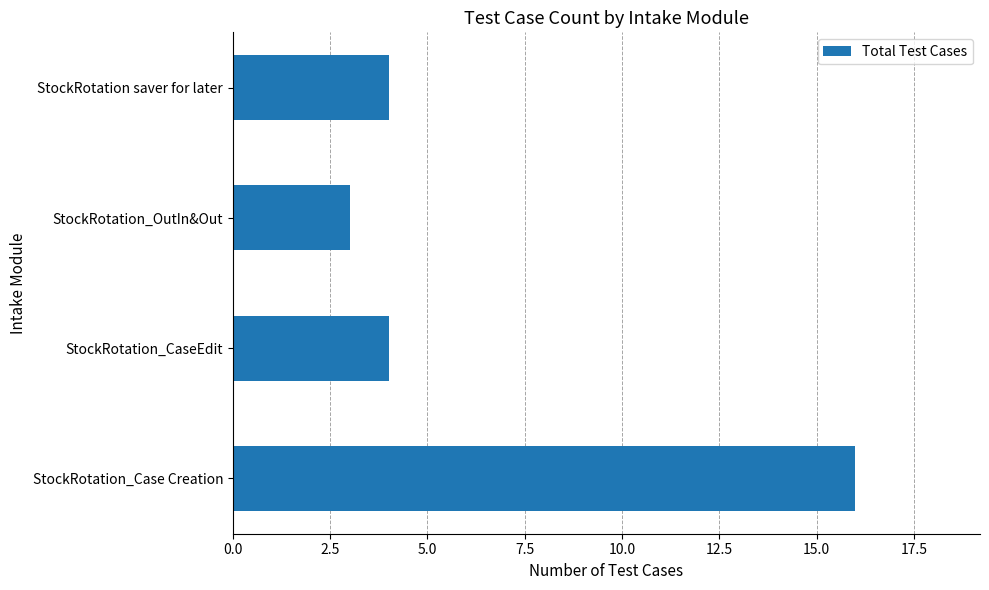

Approximately how many times larger is the value at StockRotation_Case Creation compared to StockRotation_OutIn&Out?

5.3